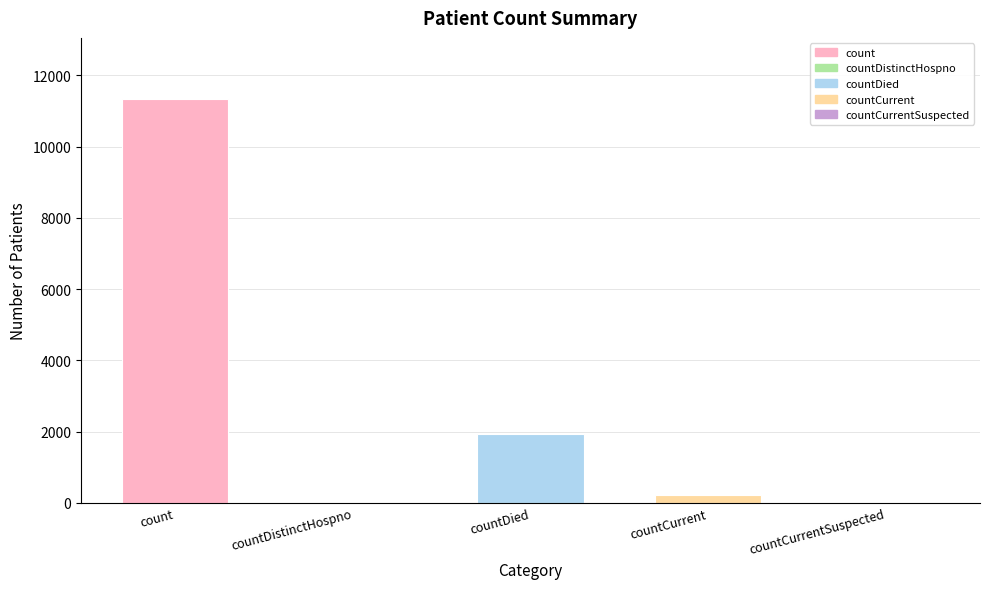

Reading left to right, extract all data points from this chart.

count=11347	countDistinctHospno=0	countDied=1936	countCurrent=212	countCurrentSuspected=0